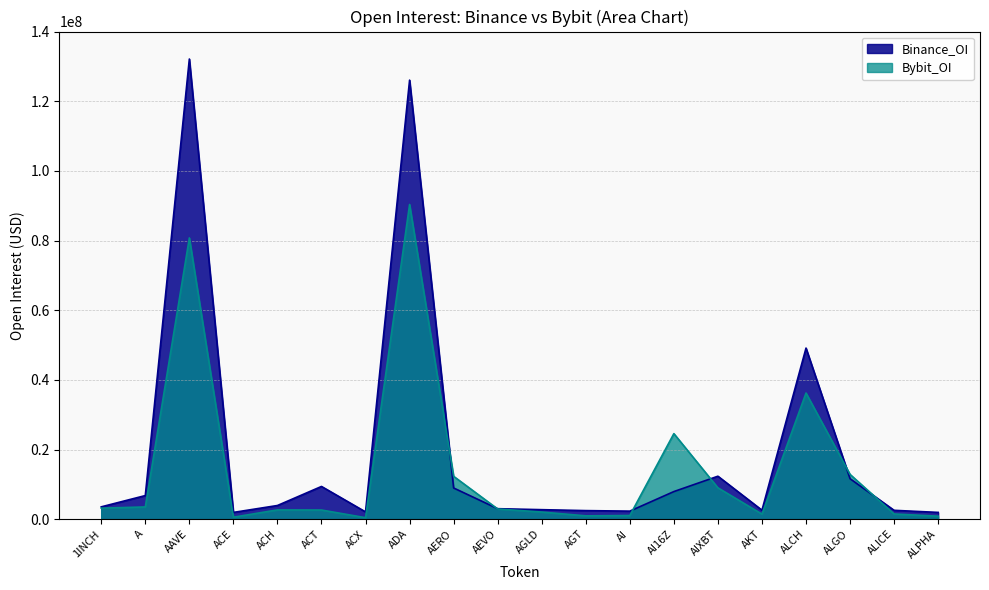

Which series changed the most between A and AKT?

Binance_OI